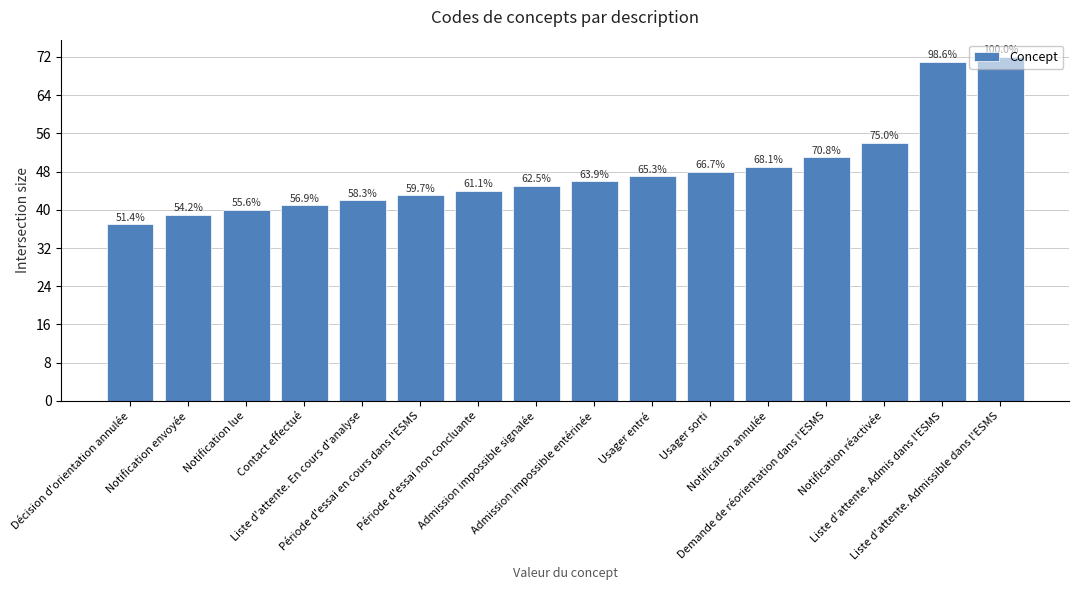

What is the smallest value displayed?

37